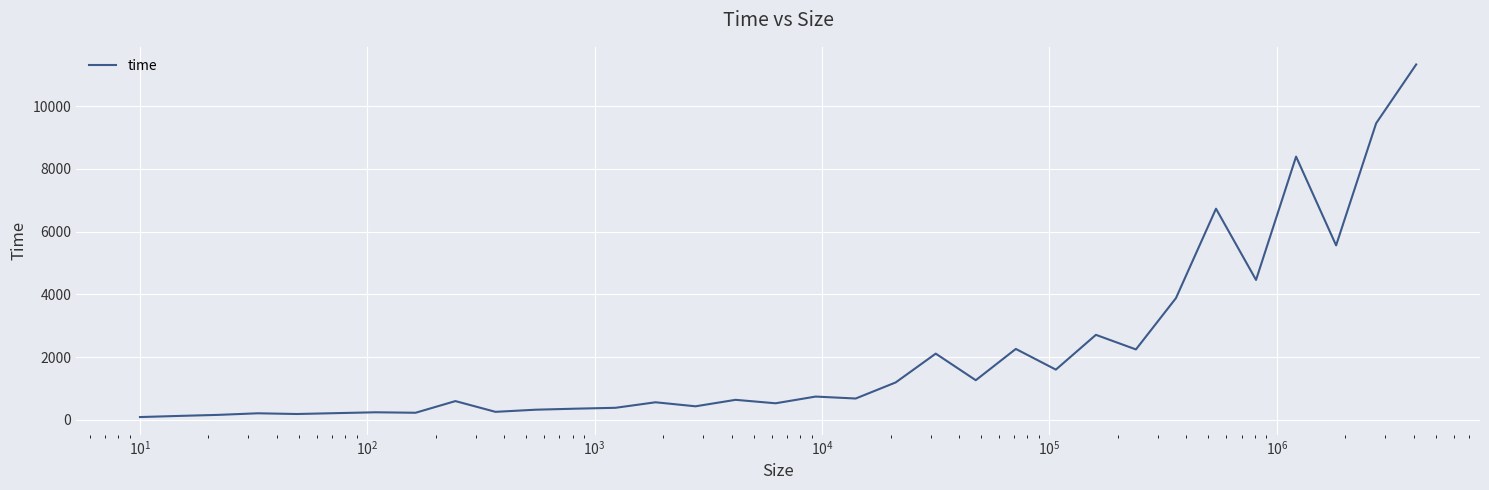

What is the minimum value shown in the chart?

92